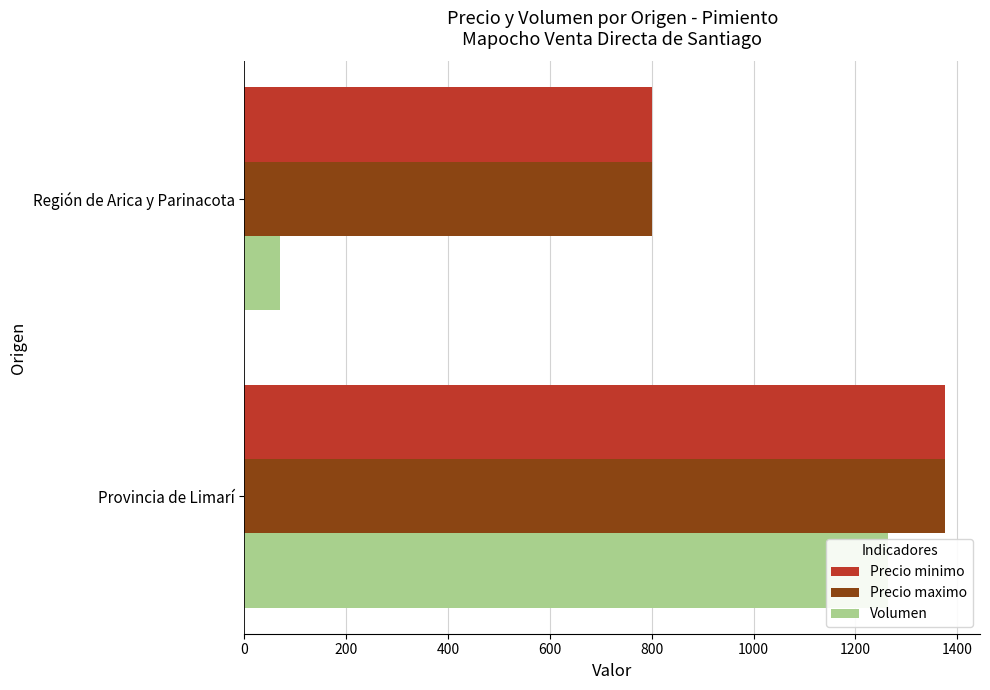

What are all the series names shown in the legend?

Precio minimo, Precio maximo, Volumen